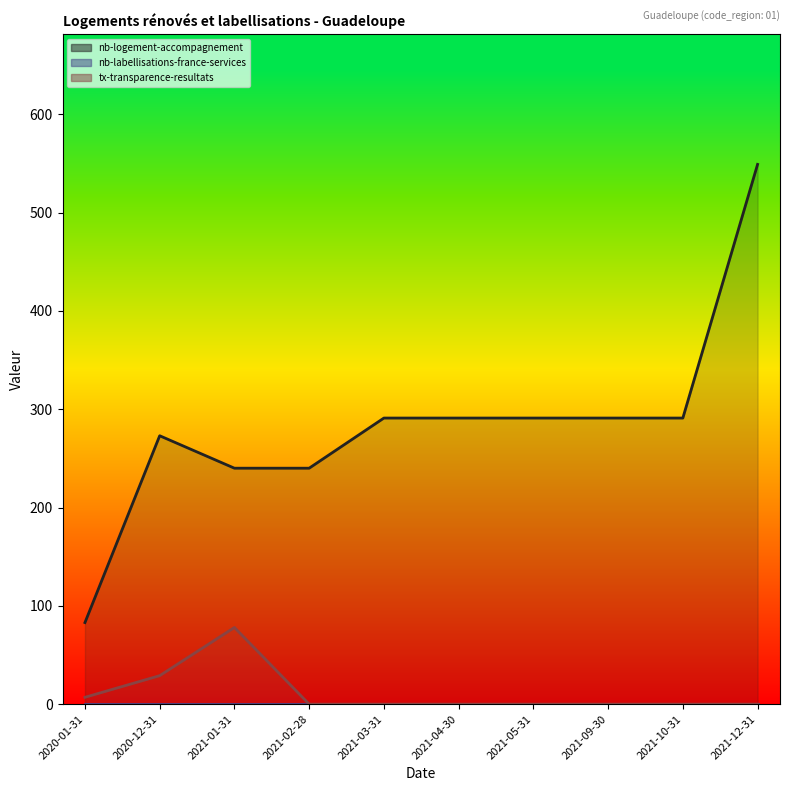

Which series has the widest spread of values?

nb-logement-accompagnement (line)